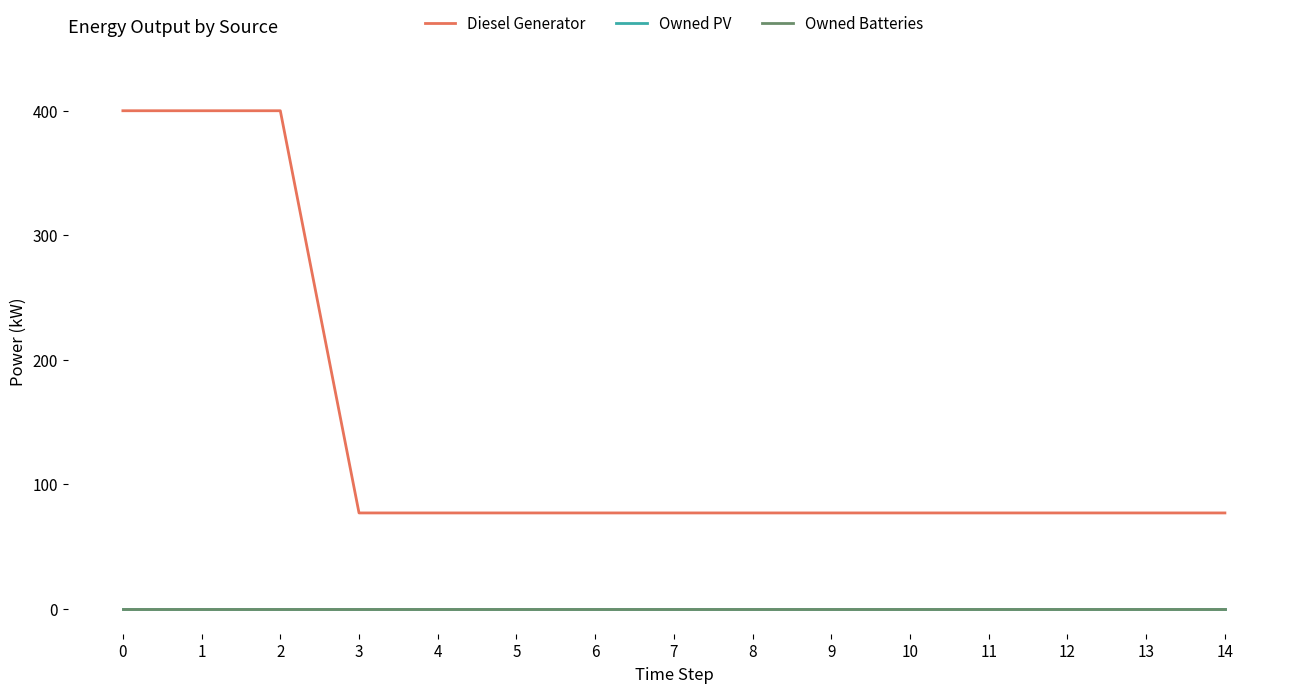

At 3, list the series in order from largest to smallest.

Diesel Generator, Owned PV, Owned Batteries